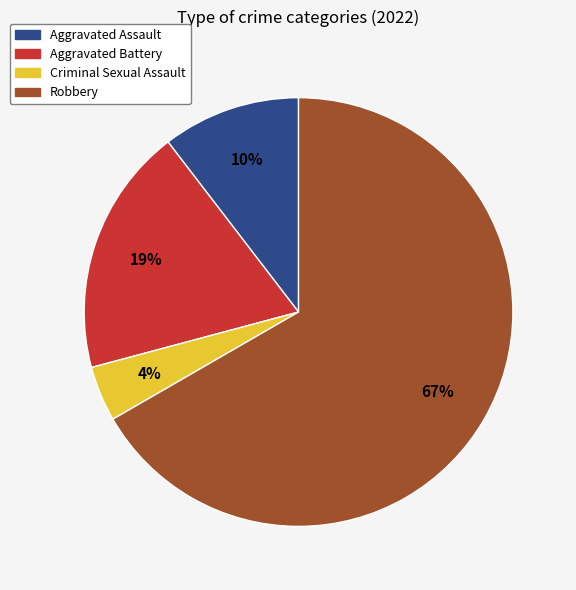

Which category has the smallest portion of the pie?

Criminal Sexual Assault